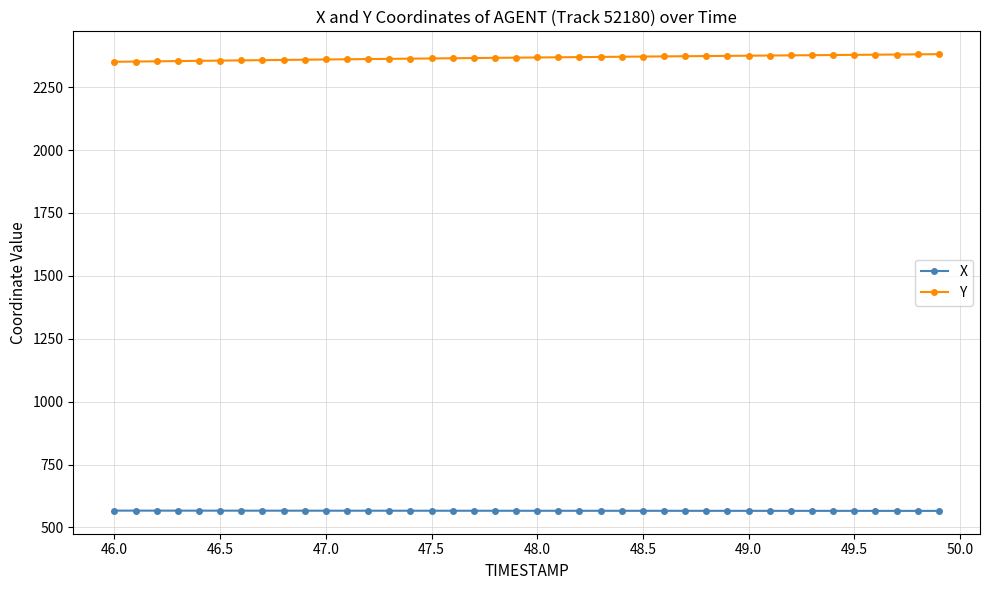

Rank the series by their maximum value, from lowest to highest.

X, Y